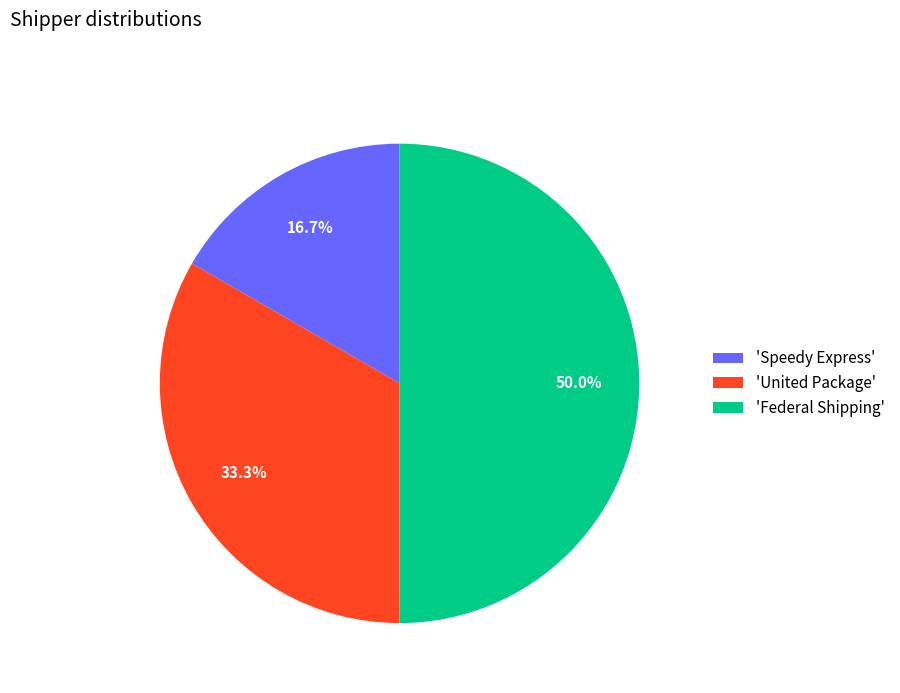

Rank the categories by value from highest to lowest.

'Federal Shipping', 'United Package', 'Speedy Express'